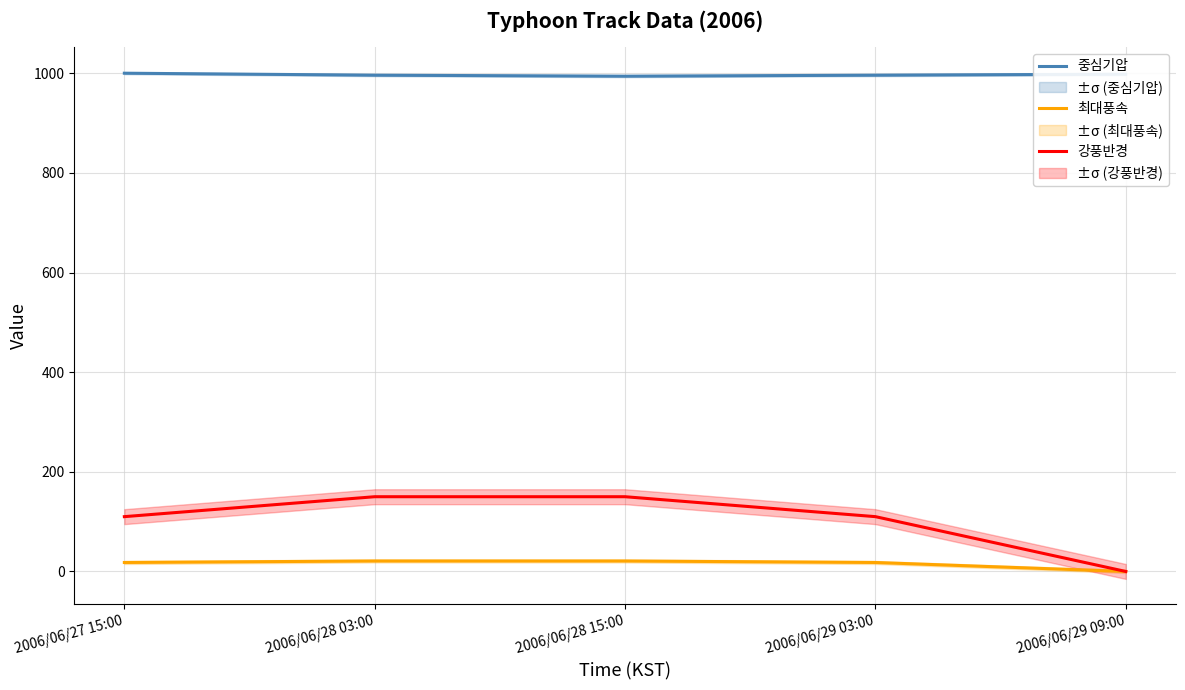

Which series has the largest total across all categories?

중심기압